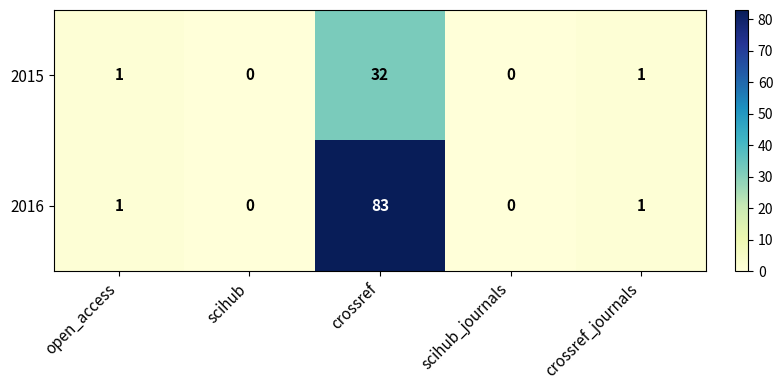

Reading left to right, extract all data points from this chart.

2015: open_access=1	scihub=0	crossref=32	scihub_journals=0	crossref_journals=1
2016: open_access=1	scihub=0	crossref=83	scihub_journals=0	crossref_journals=1